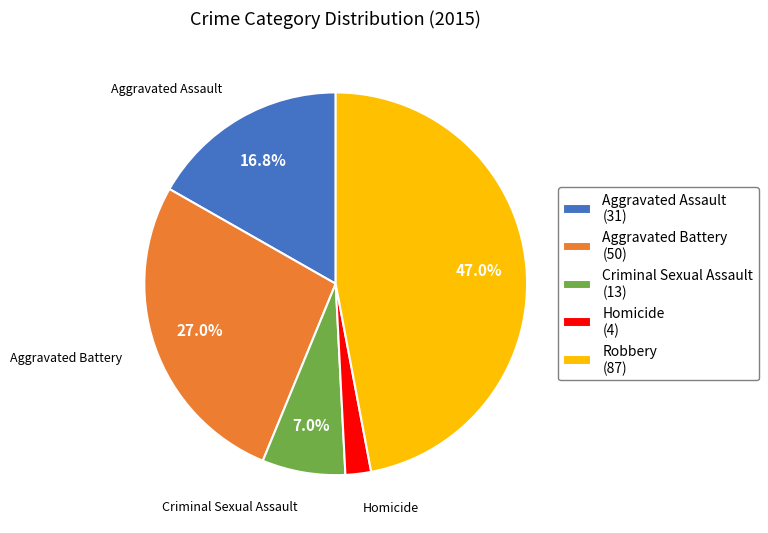

How many segments does this pie chart have?

5